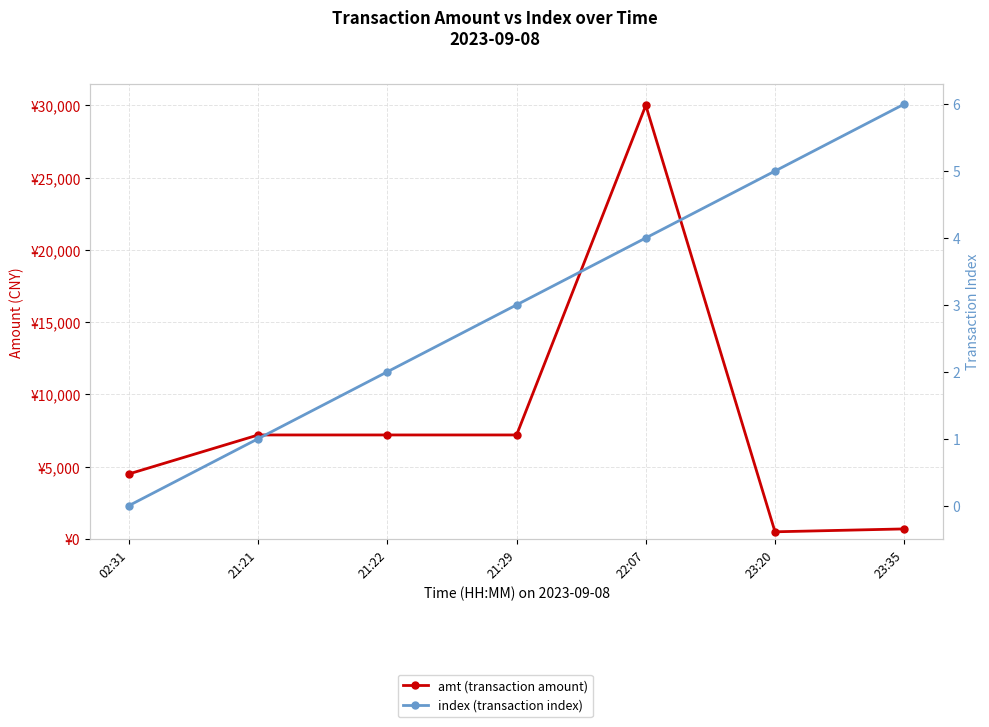

True or false: index (transaction index) and amt (transaction amount) intersect in this chart.

False